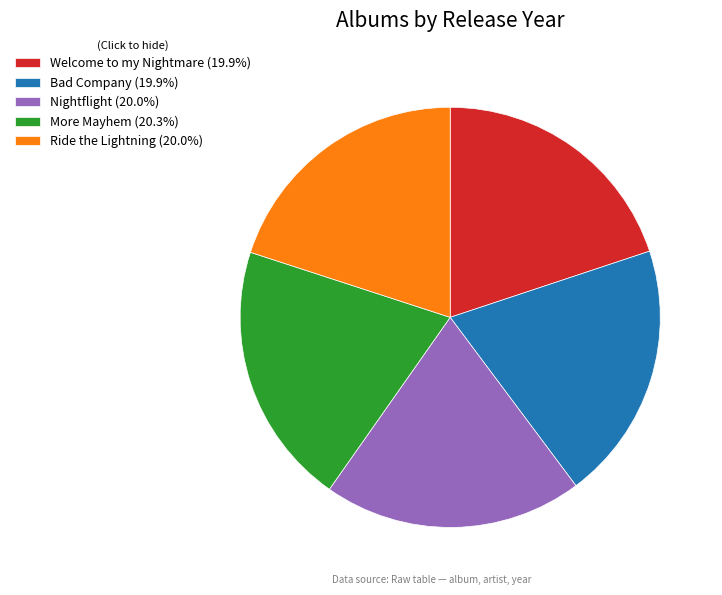

What is the ratio of the value at More Mayhem (20.3%) to the value at Bad Company (19.9%)?

1.0